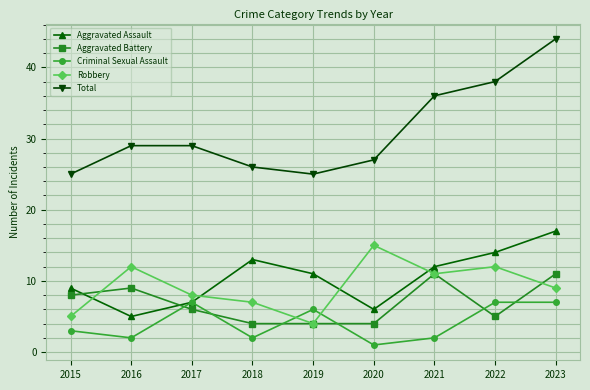

Which series has the largest range (max minus min)?

Total